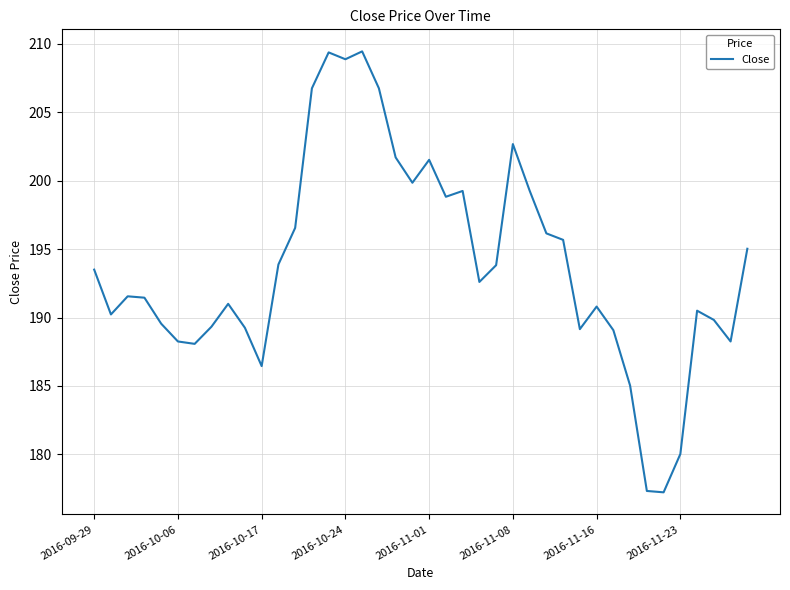

What is the difference between the maximum and minimum values?

32.2